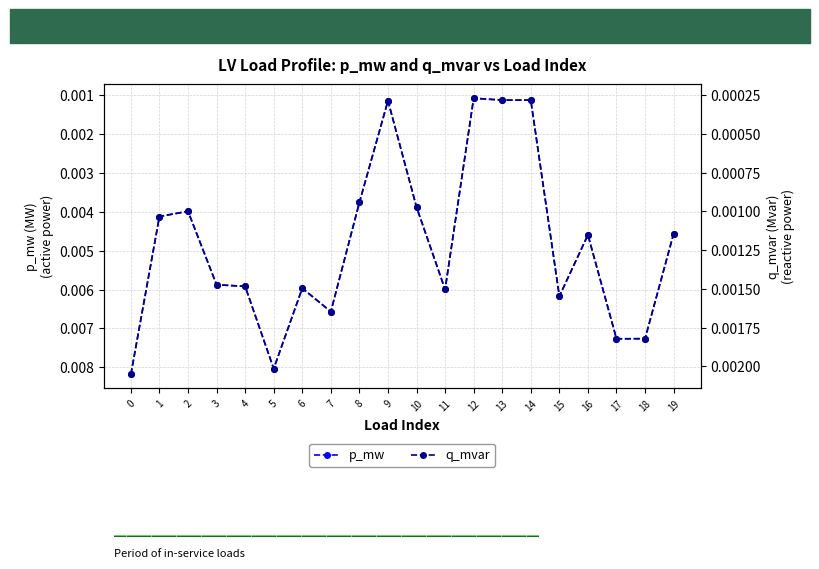

How many interior local valleys does the p_mw series have?

5